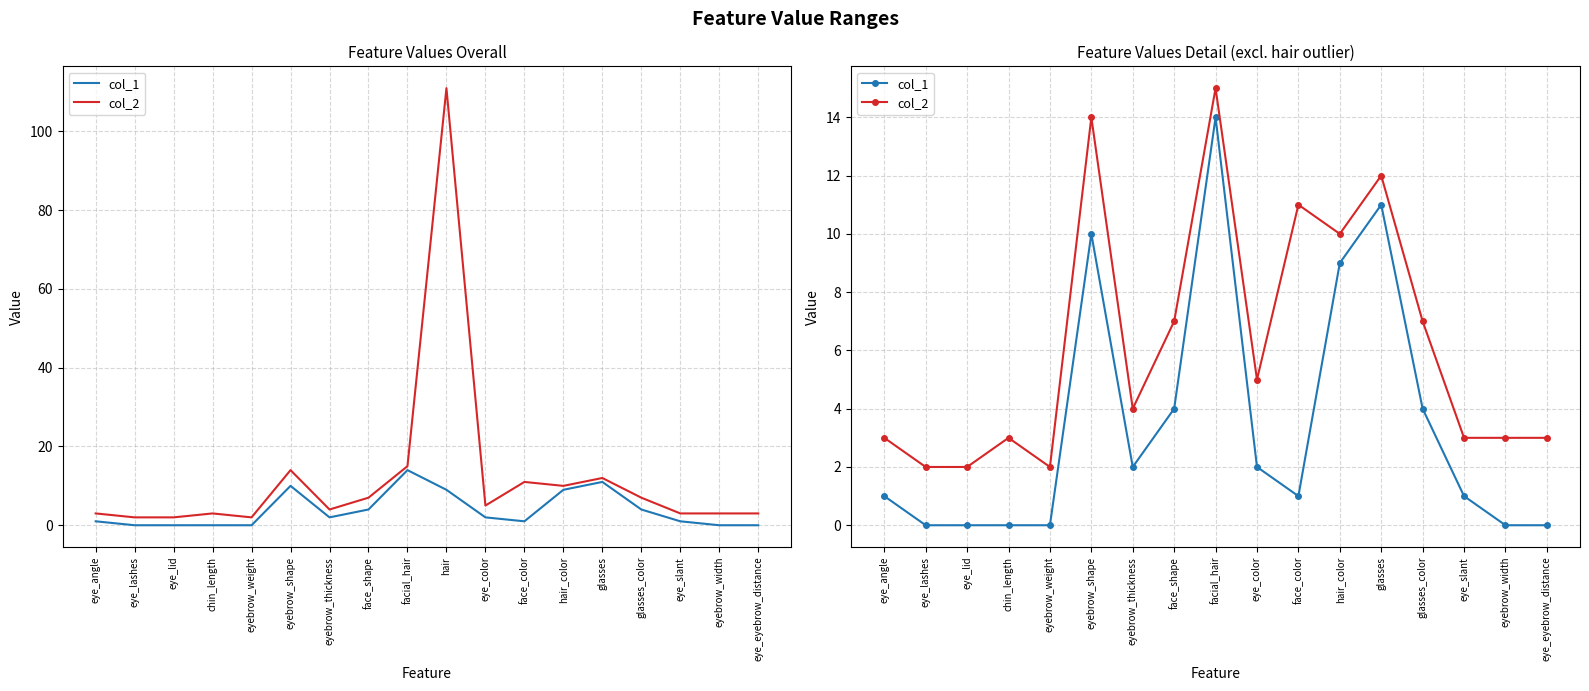

What is the average value of the col_2 series?

6